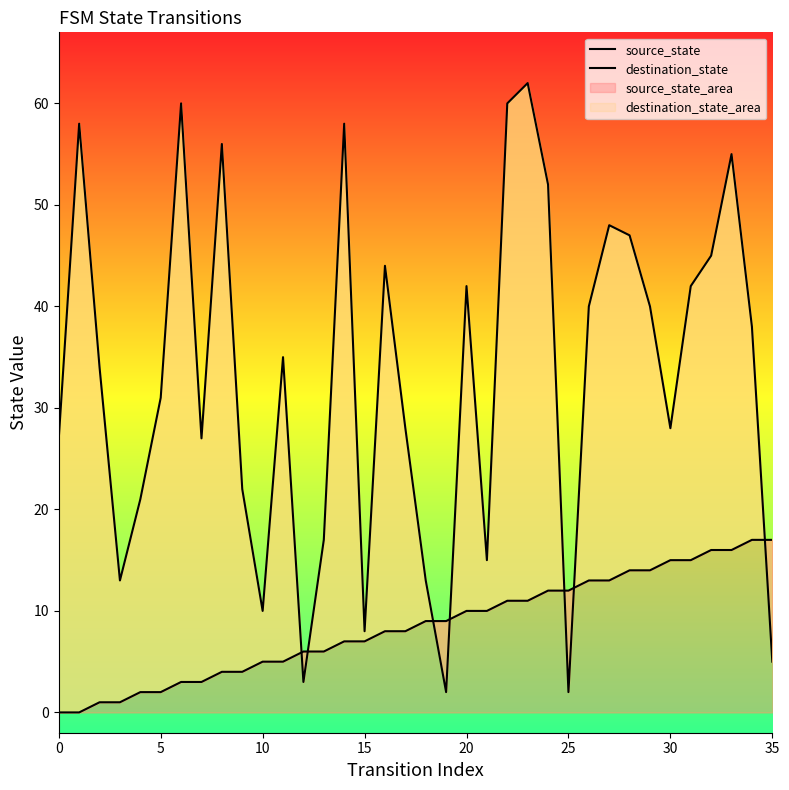

Does the chart have visible grid lines?

No